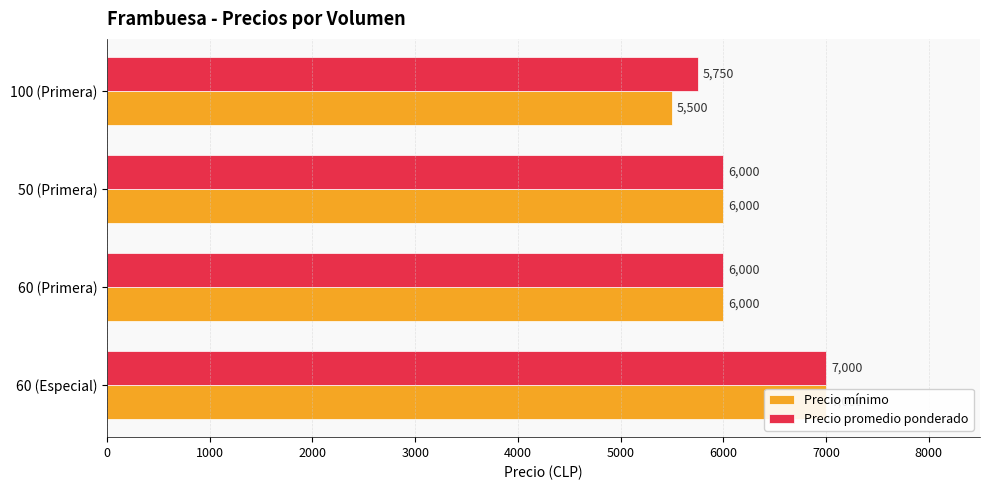

What is the sum of all Precio mínimo values?

24500